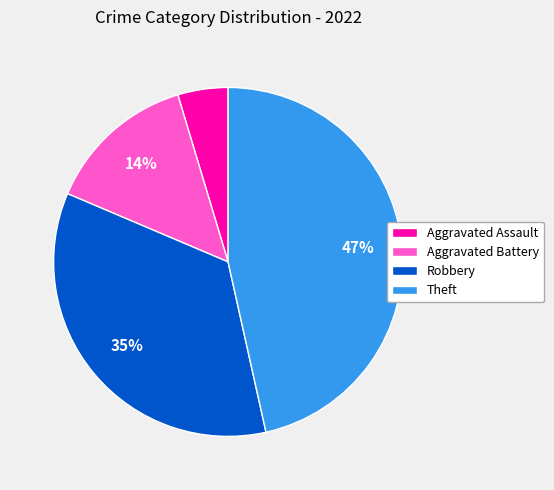

To the nearest percent, what portion does Theft represent?

47%